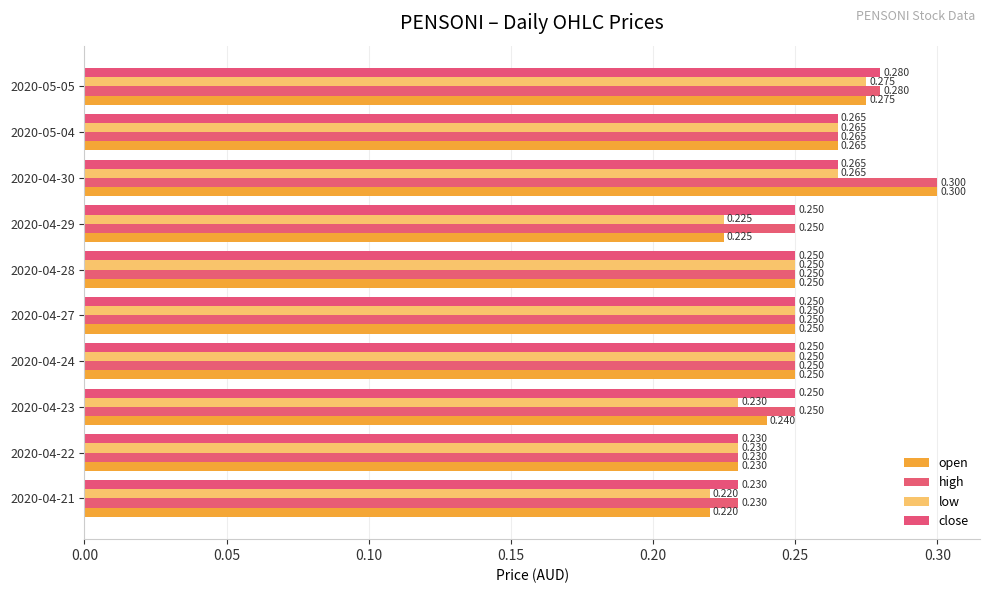

How many series are shown in this chart?

4